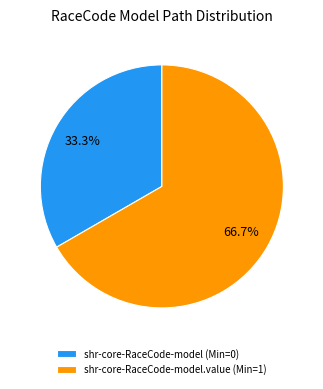

Is there a majority slice in this chart?

Yes